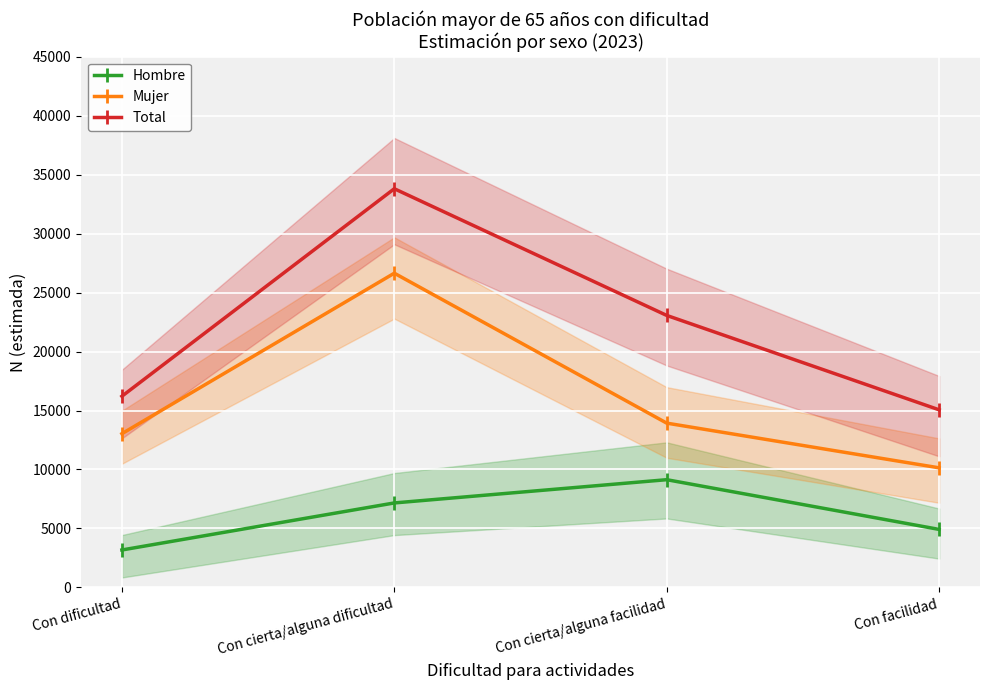

How many interior local peaks does the Mujer series have?

1